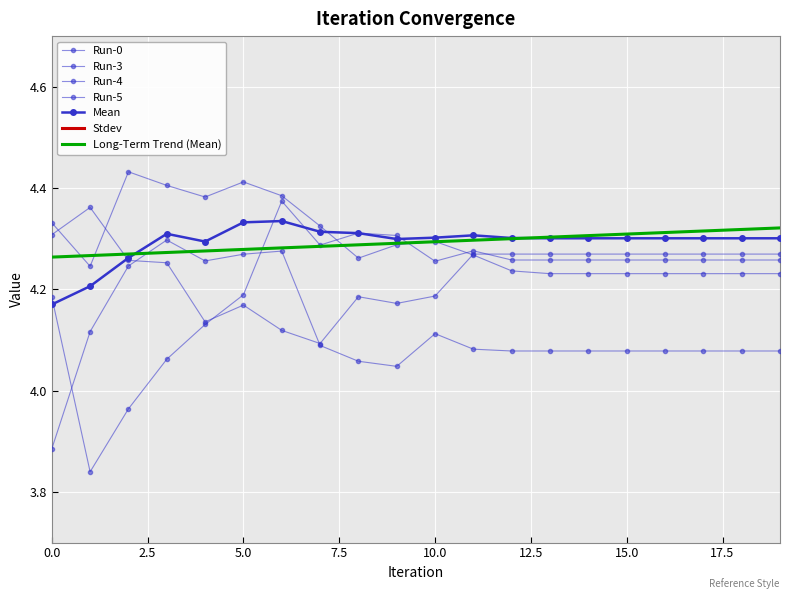

What is the spread (max minus min) of values at 3?

4.2